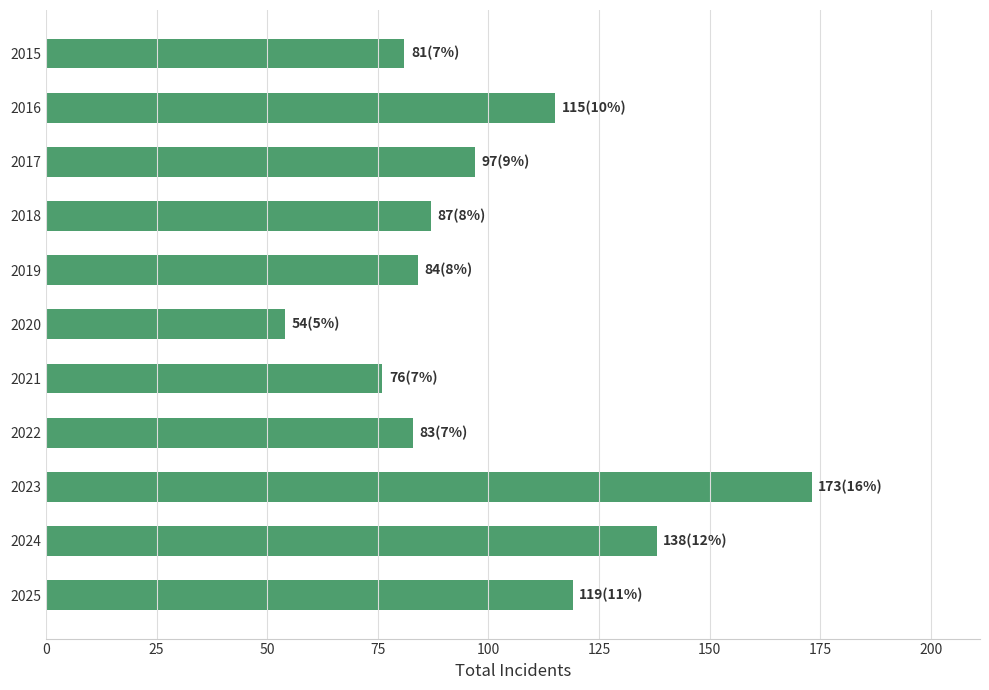

What is the change in value from 2023 to 2025?

-54